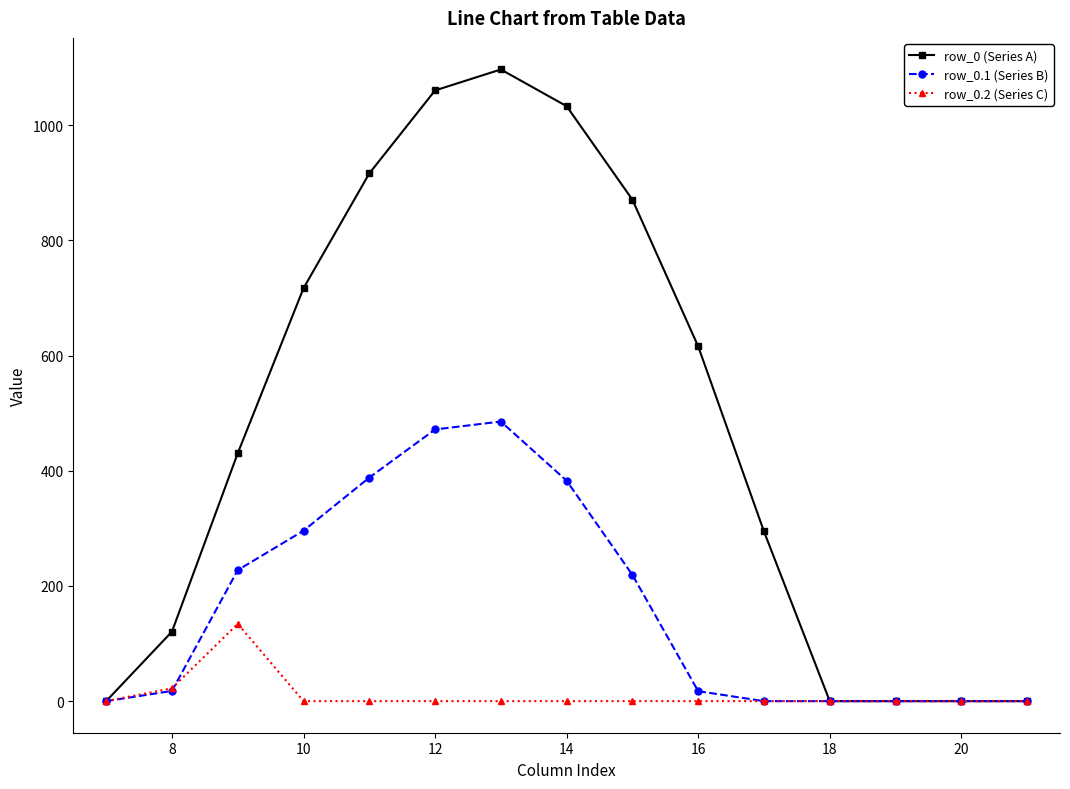

What is the maximum value shown in the chart?

1096.7